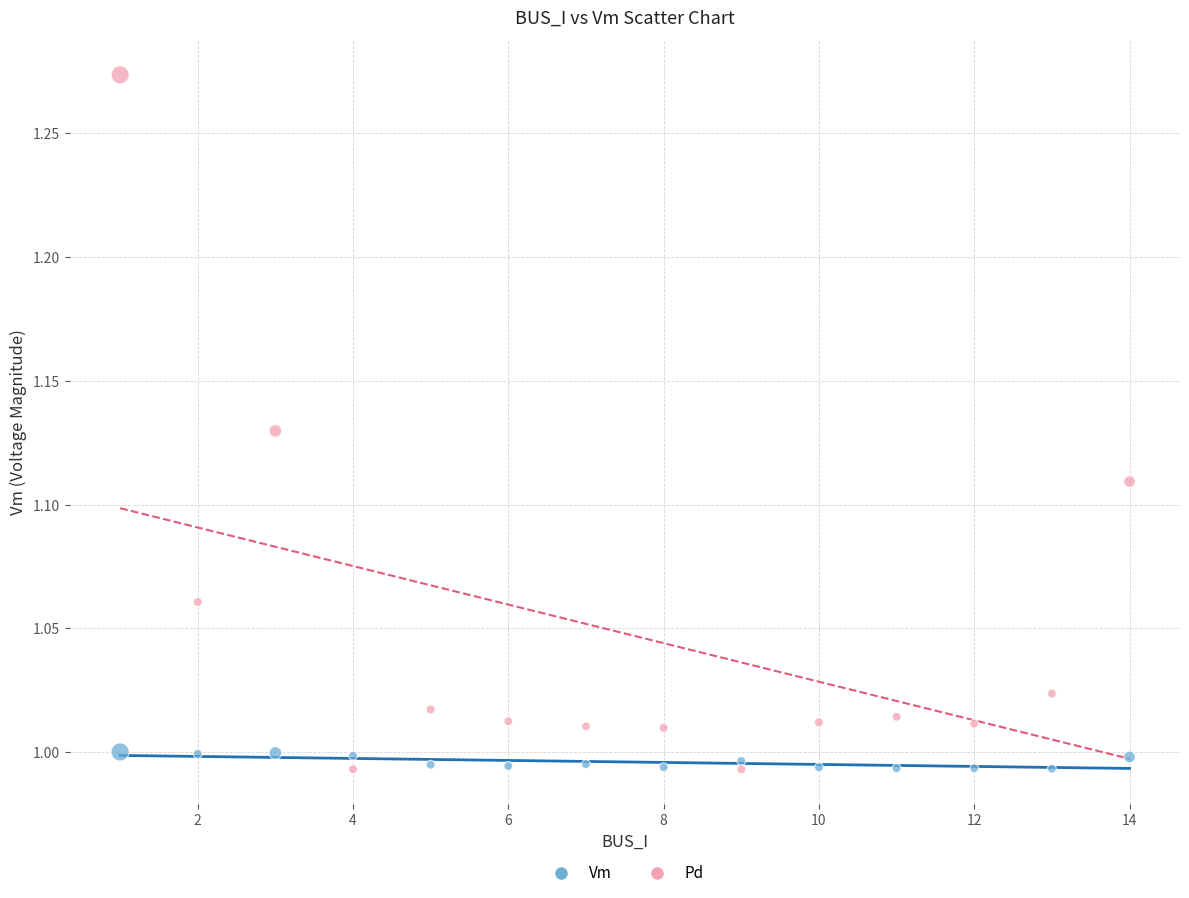

Across all data points, what is the range of Y values (max minus min)?

0.3